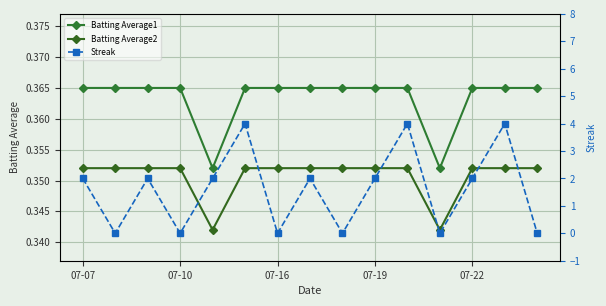

What are all the series names shown in the legend?

Batting Average1, Batting Average2, Streak